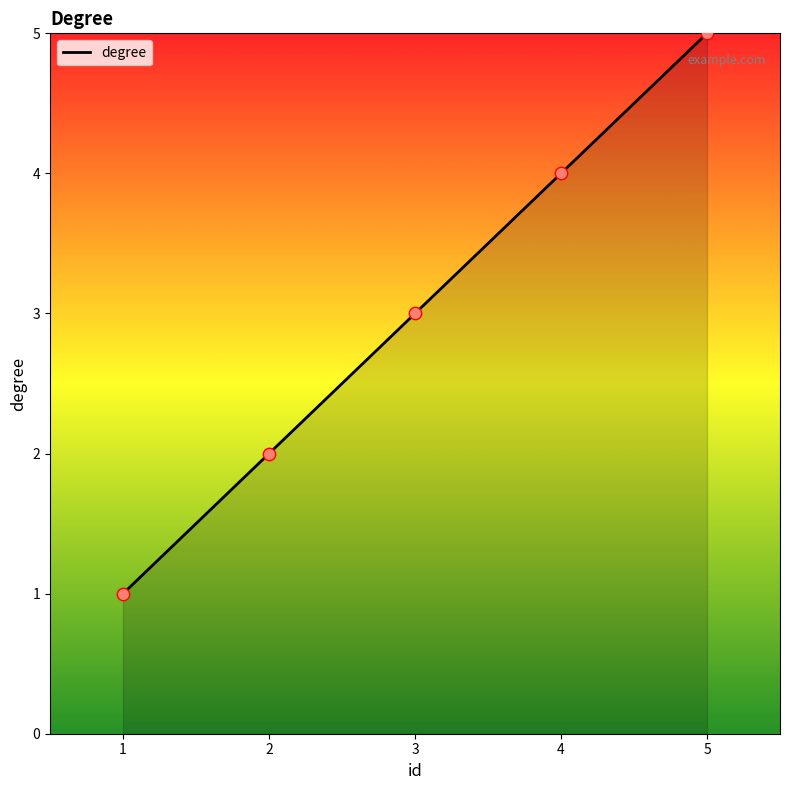

Which has a higher value, 5 or 1?

5